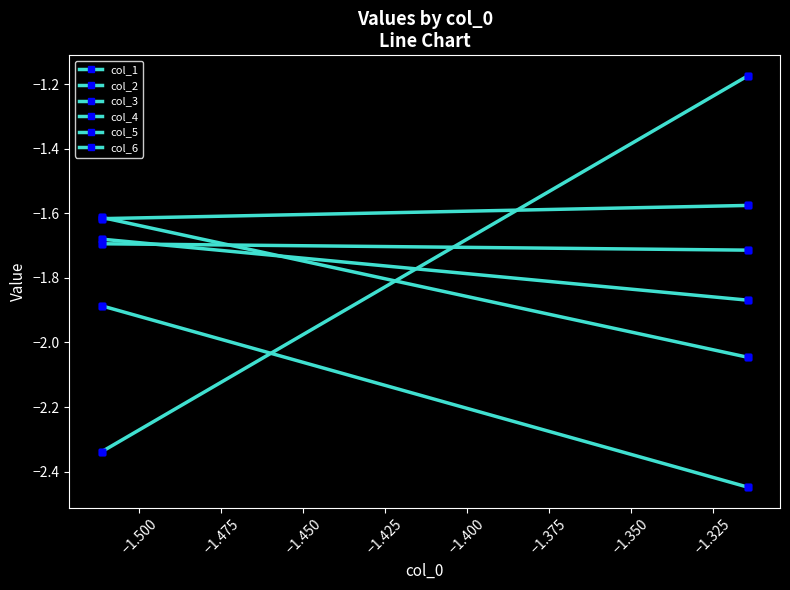

Between −1.350 and −1.425, which is larger?

−1.350